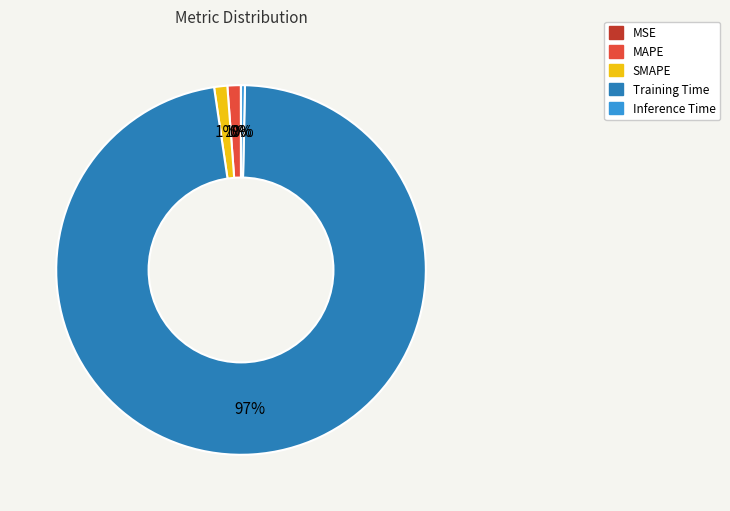

To the nearest percent, what is the average slice percentage?

20%